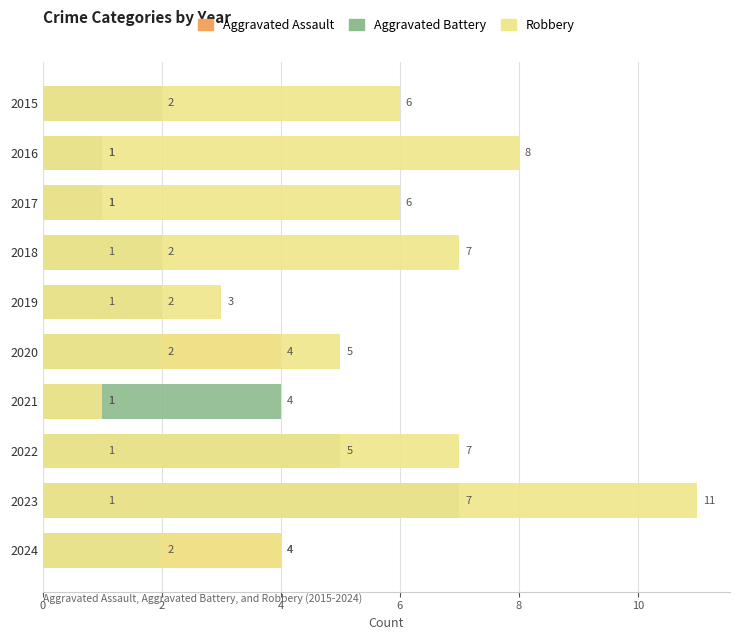

Rank the series by their average value, from highest to lowest.

Robbery, Aggravated Battery, Aggravated Assault